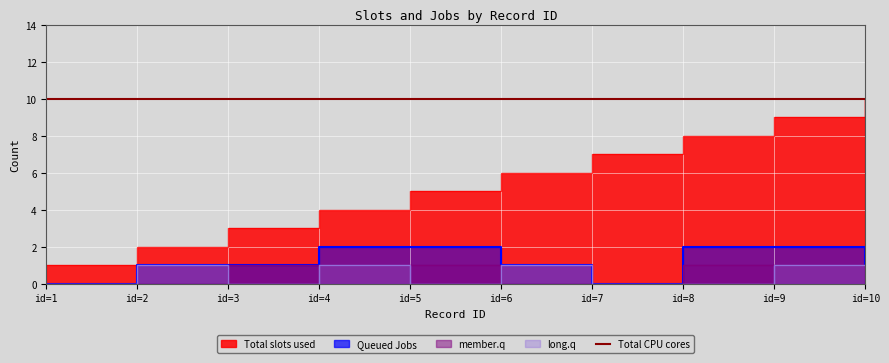

What is the value of the Queued Jobs point at the 8th from the left?

2